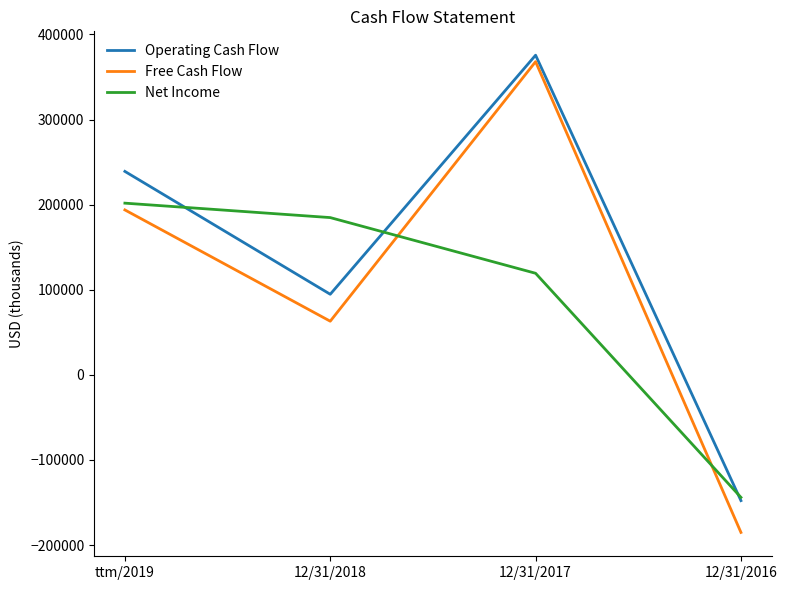

True or false: Operating Cash Flow and Free Cash Flow intersect in this chart.

False